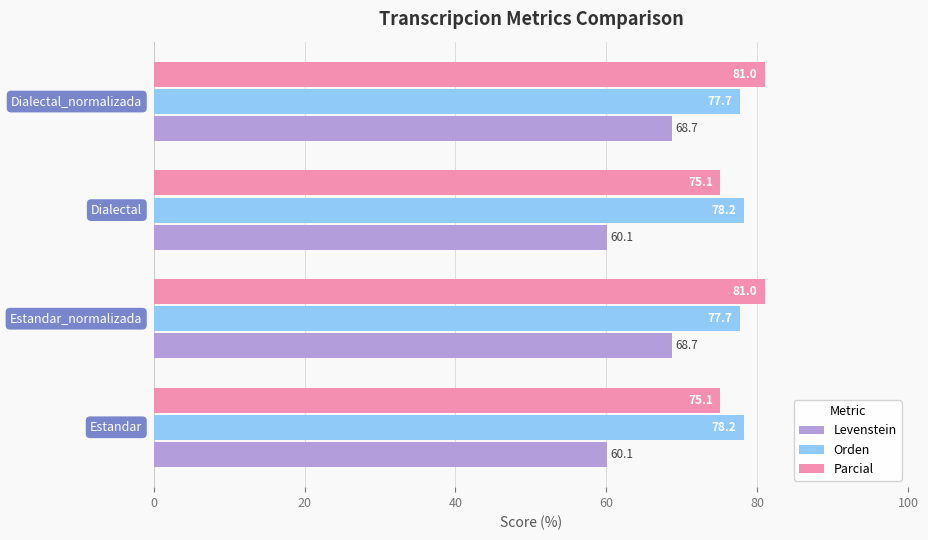

Which series has the largest range (max minus min)?

Levenstein